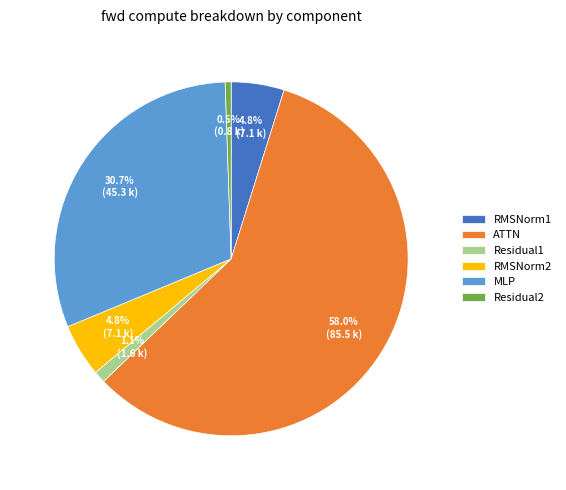

What percentage is NOT represented by RMSNorm2?

95.2%